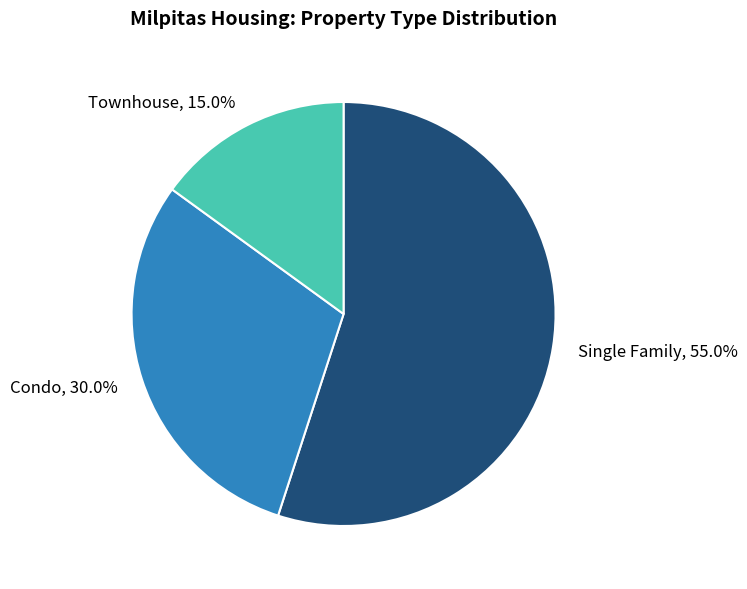

How many segments does this pie chart have?

3